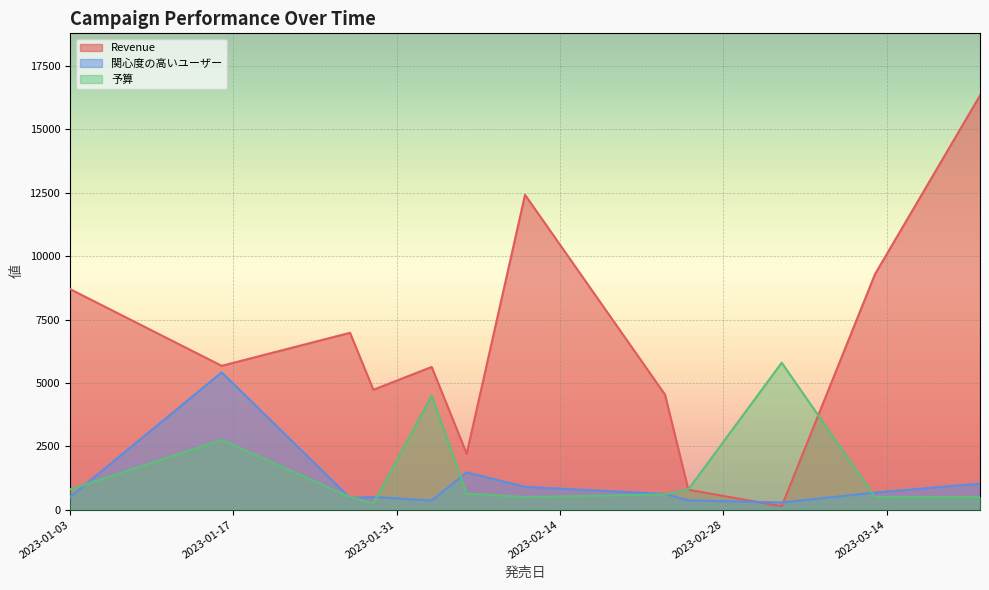

What is the sum of all 予算 values?

18135